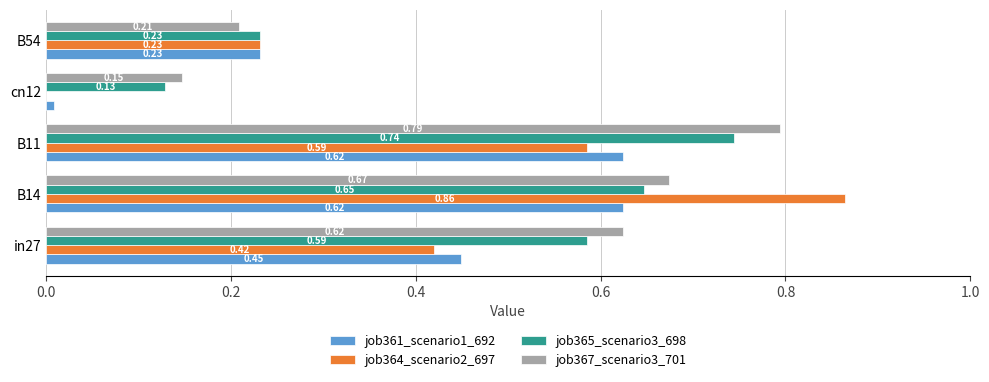

Which series has the largest total across all categories?

job367_scenario3_701